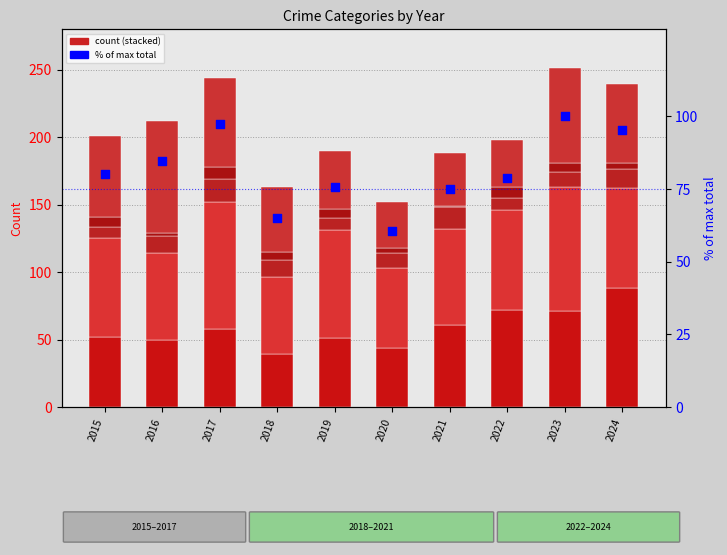

Which series contains the lowest Y value?

Homicide